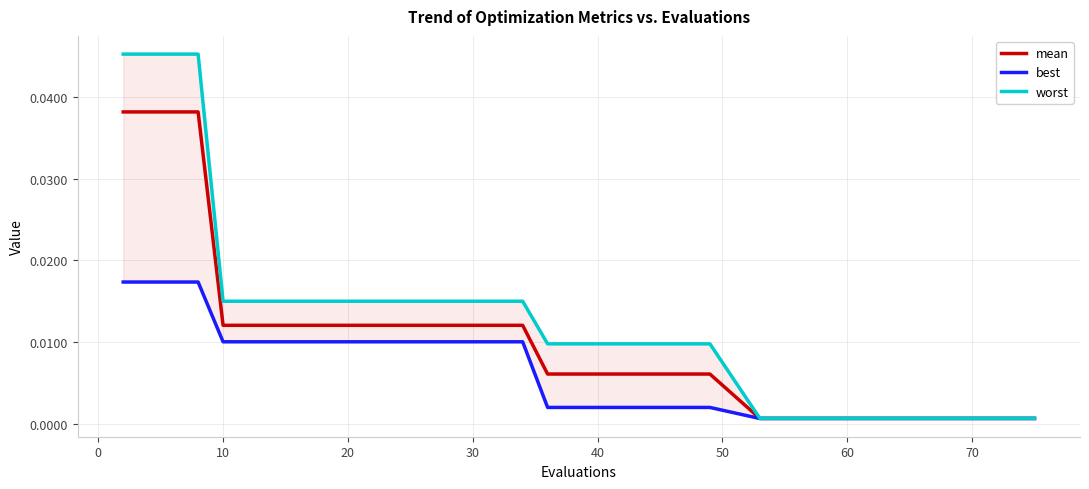

What are all the series names shown in the legend?

mean, best, worst